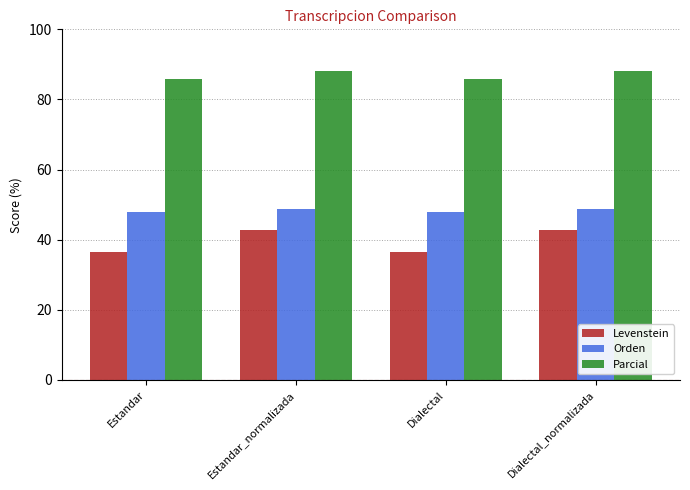

Which series has the largest range (max minus min)?

Levenstein